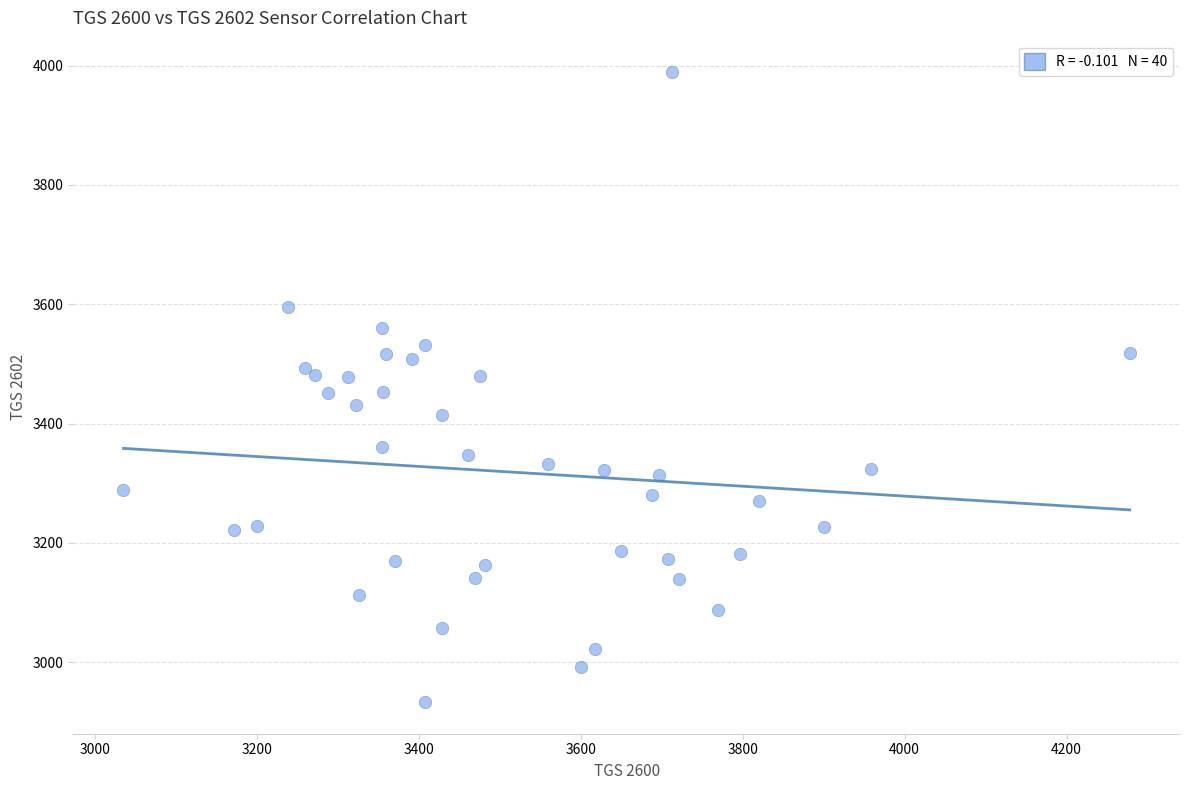

What is the range of Y values (max minus min)?

1056